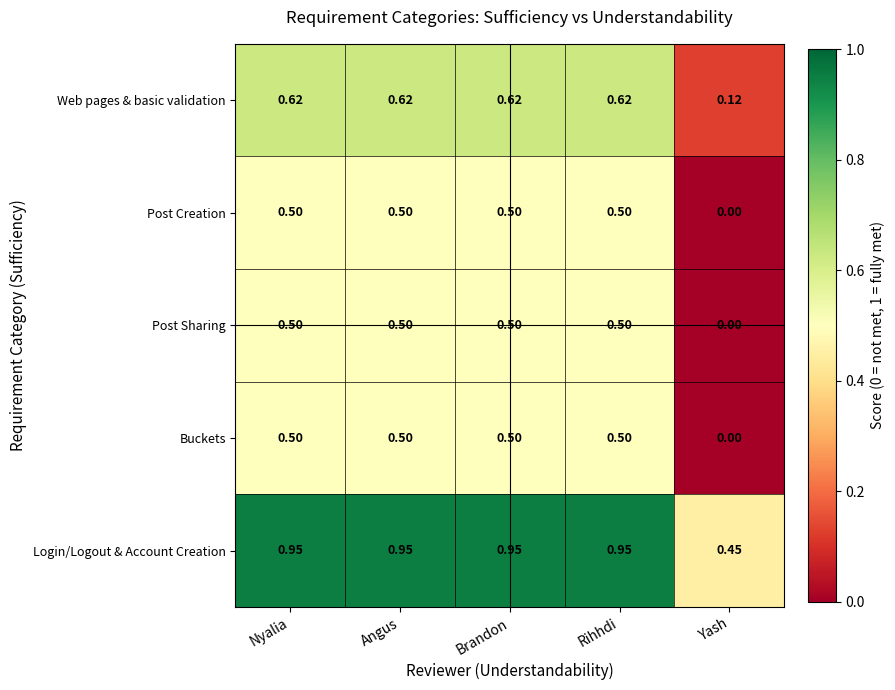

Is the value of Login/Logout & Account Creation at Angus greater than the value of Post Sharing at Yash?

Yes